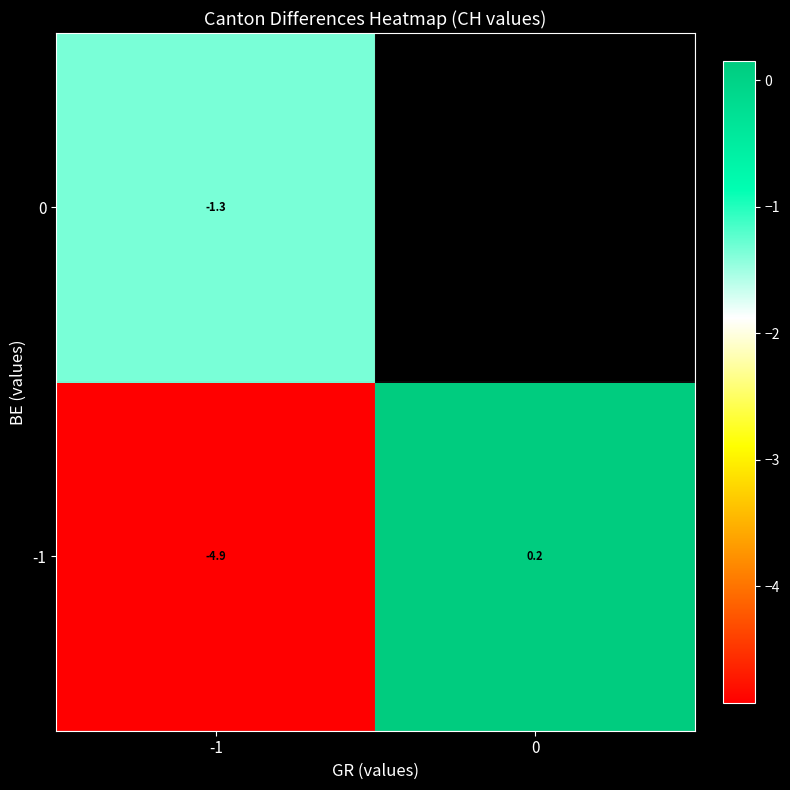

What is the total value across all series at -1?

-6.2